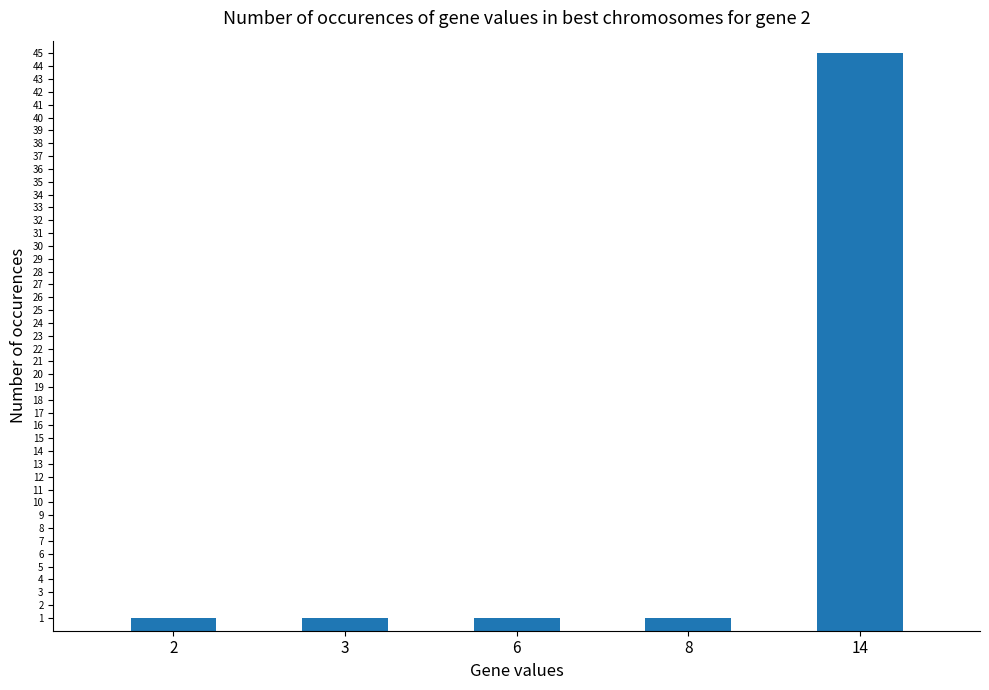

Reading left to right, list all the values displayed in this chart.

1	1	1	1	45